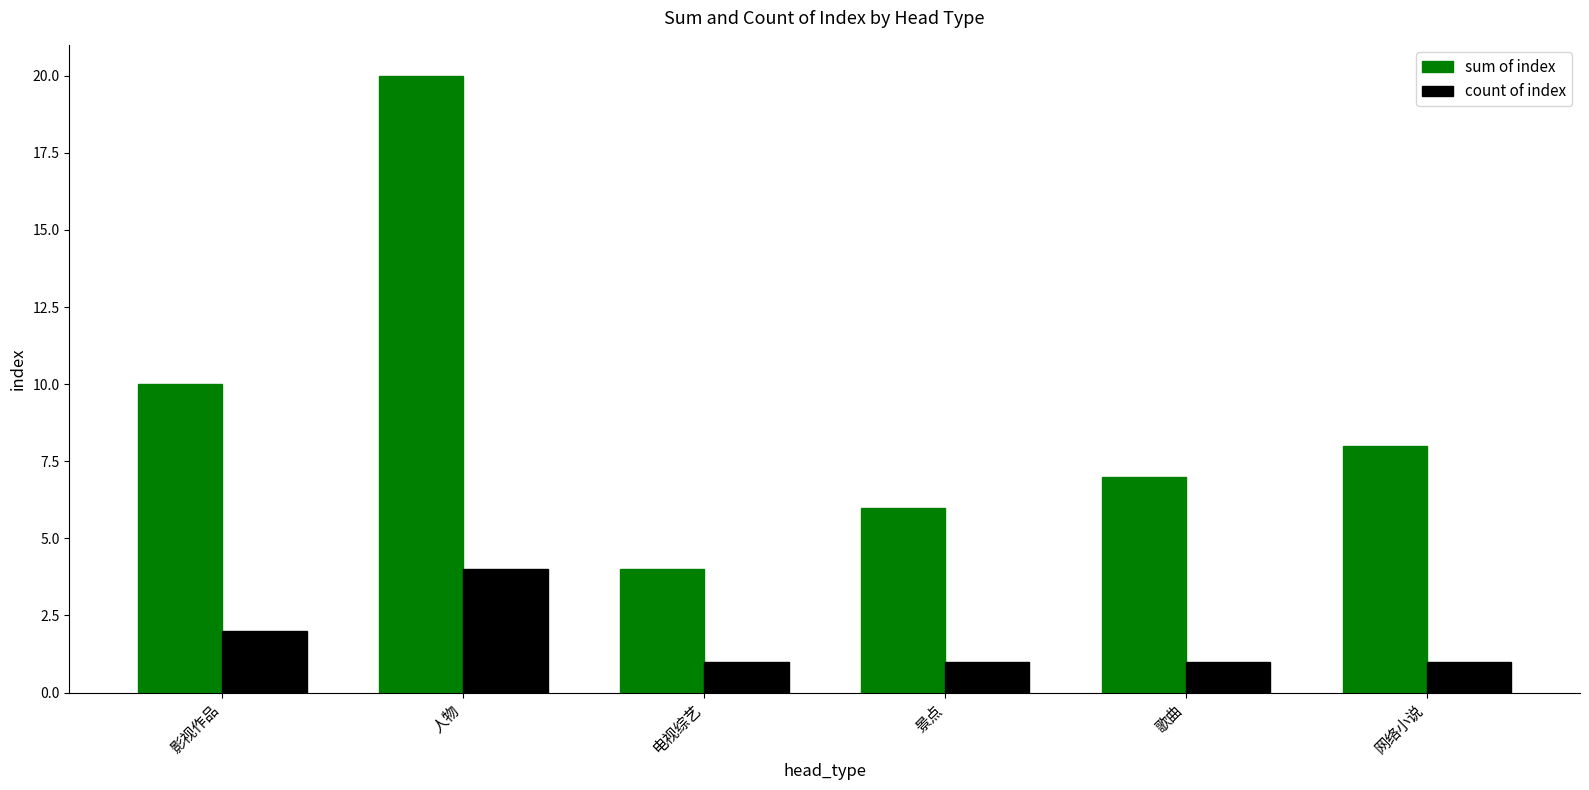

Reading right to left, list all the values displayed in this chart.

sum of index: 网络小说=8	歌曲=7	景点=6	电视综艺=4	人物=20	影视作品=10
count of index: 网络小说=1	歌曲=1	景点=1	电视综艺=1	人物=4	影视作品=2